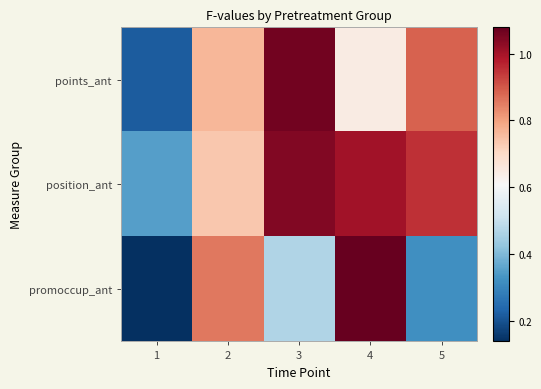

Reading left to right, list all the values displayed in this chart.

points_ant: 1=0.2	2=0.8	3=1.1	4=0.6	5=0.9
position_ant: 1=0.3	2=0.7	3=1.0	4=1.0	5=1.0
promoccup_ant: 1=0.1	2=0.9	3=0.5	4=1.1	5=0.3